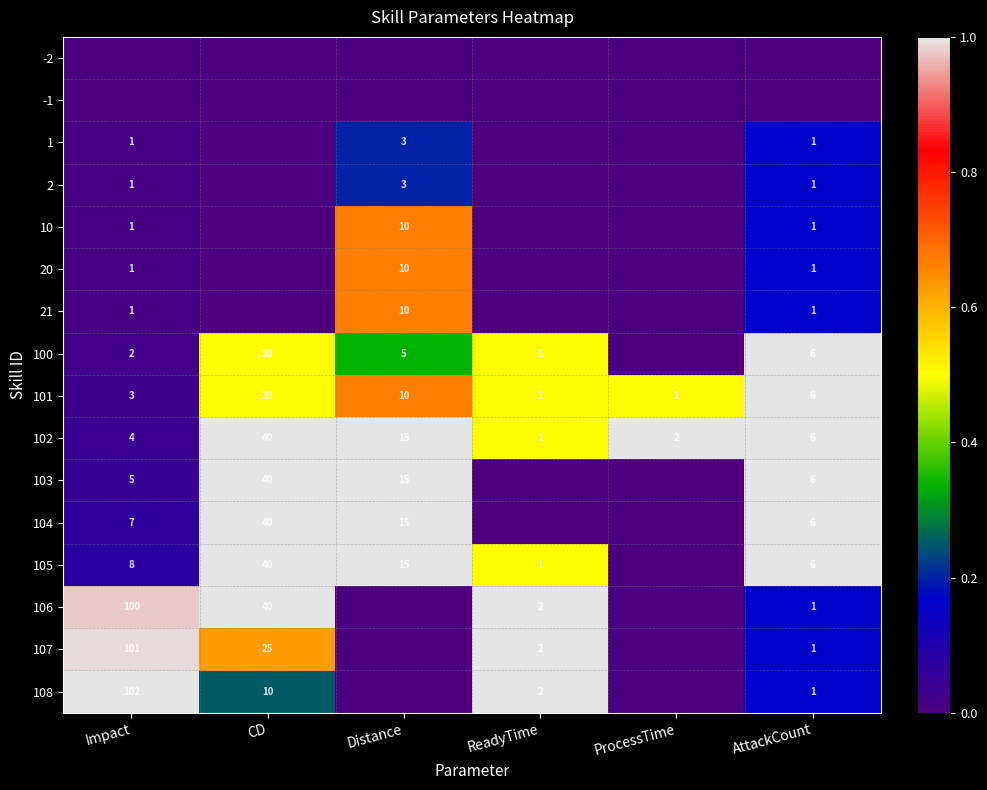

True or false: 21 has a value of 0 at Impact.

False